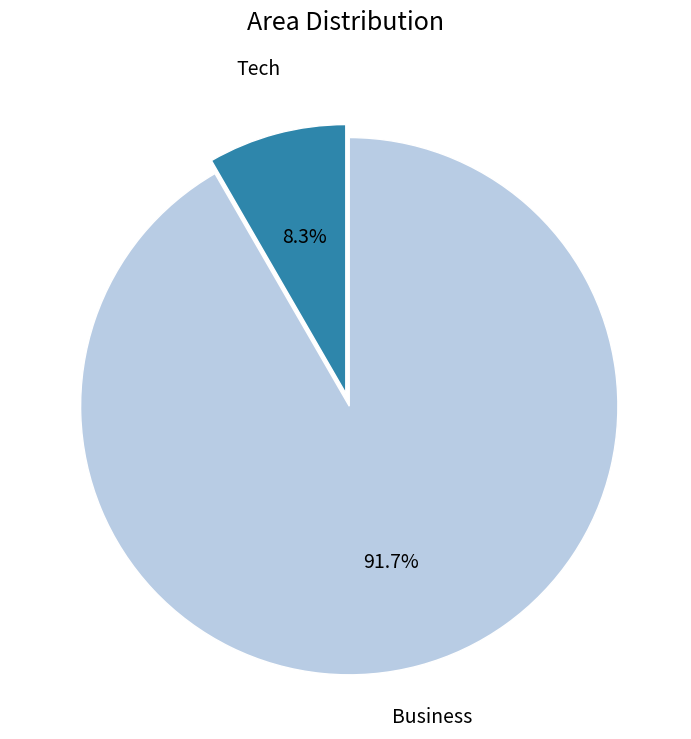

Is there any slice that represents more than half of the pie?

Yes